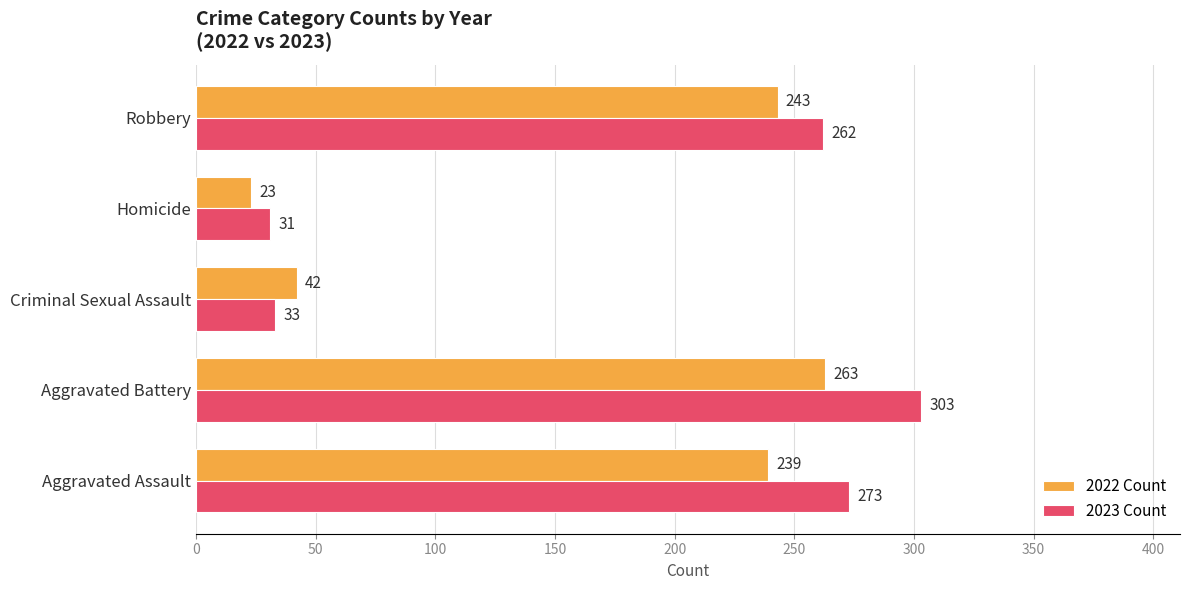

What is the sum of all 2023 Count values?

902